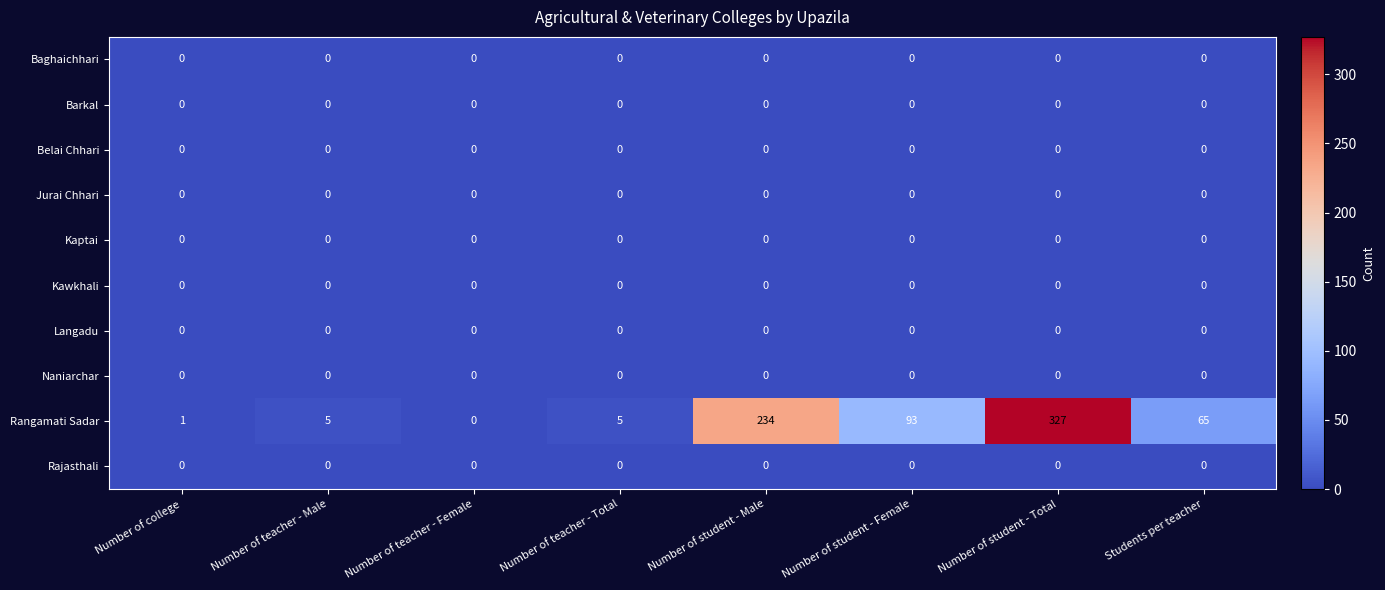

Which series has the largest total across all categories?

Rangamati Sadar